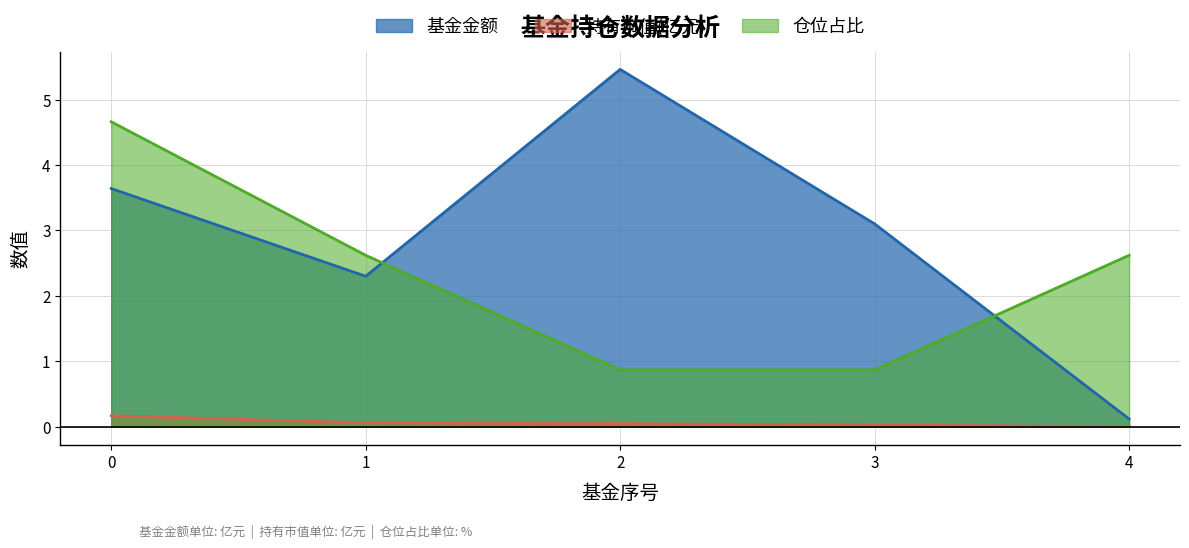

At which label is 仓位占比 closest to 2?

1